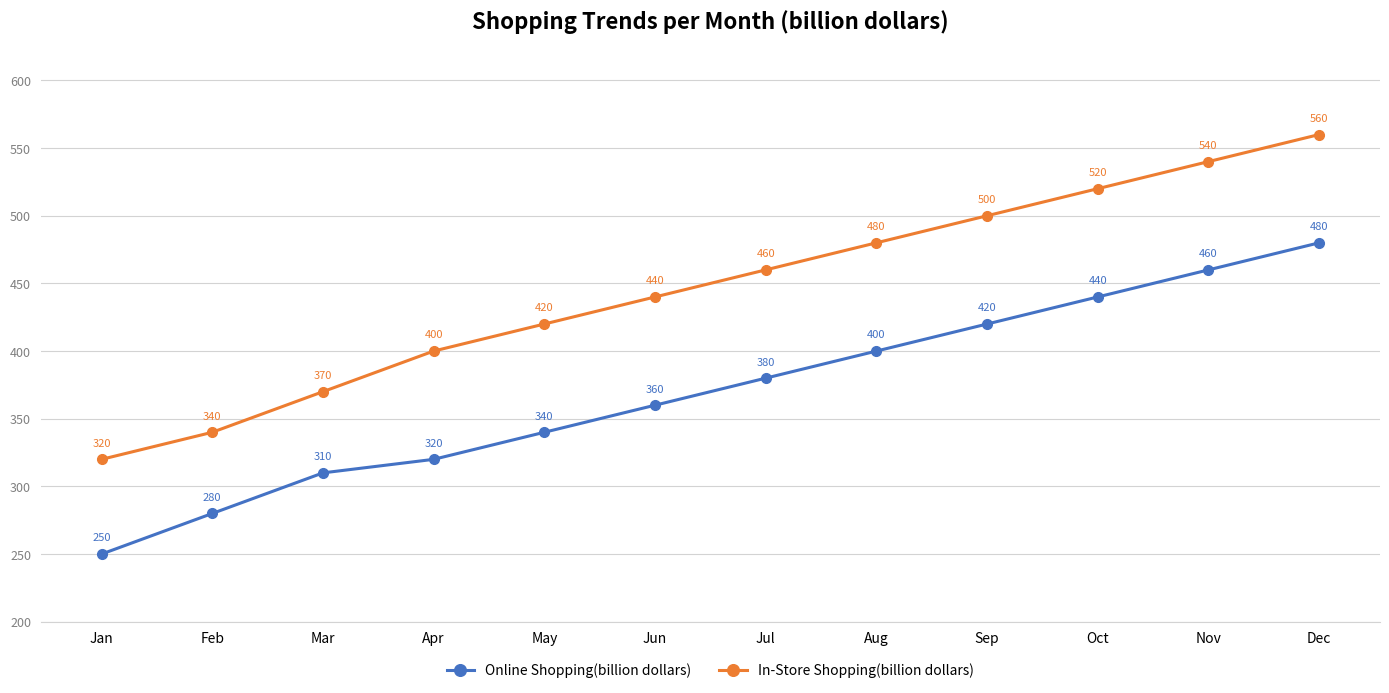

Is this an area chart (filled region under the line)?

No